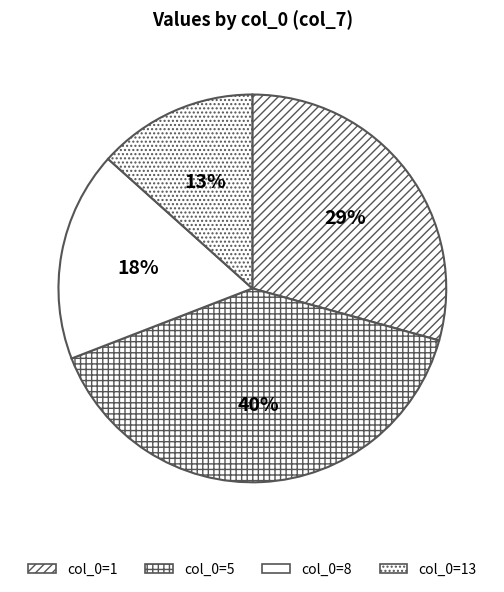

Rank the categories by value from highest to lowest.

5, 1, 8, 13